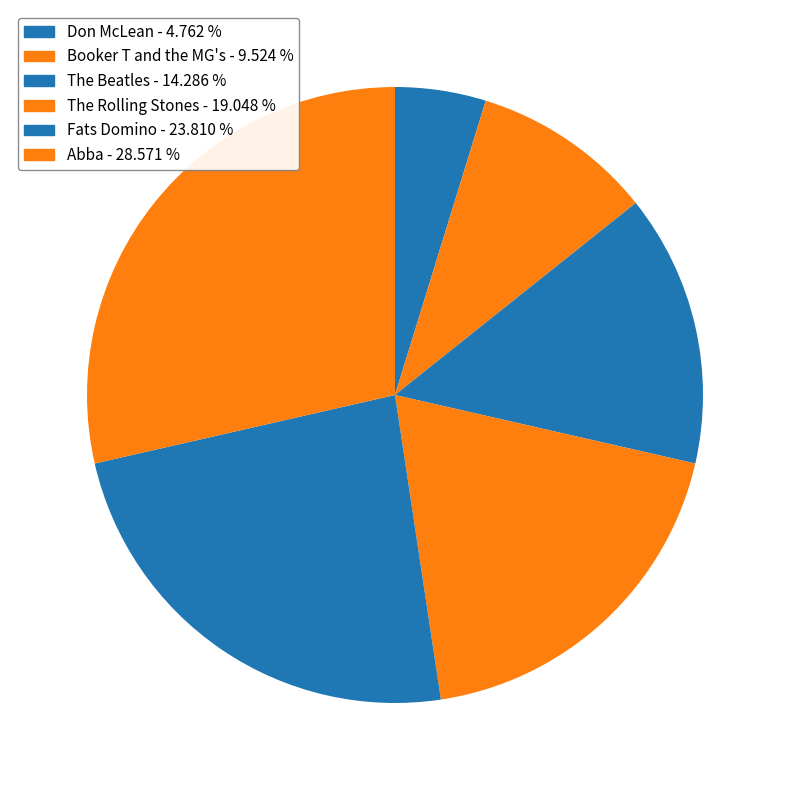

Does any single category account for the majority?

No